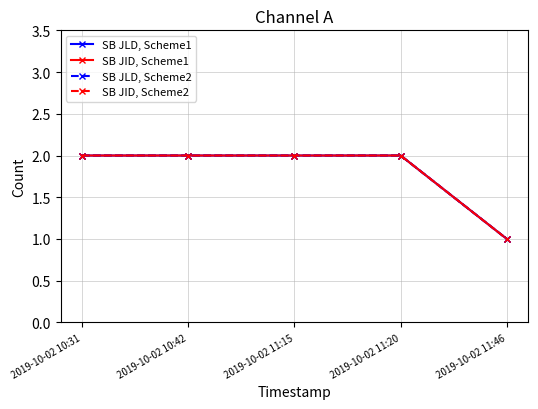

True or false: SB JLD, Scheme1 and SB JID, Scheme2 cross at least once.

False